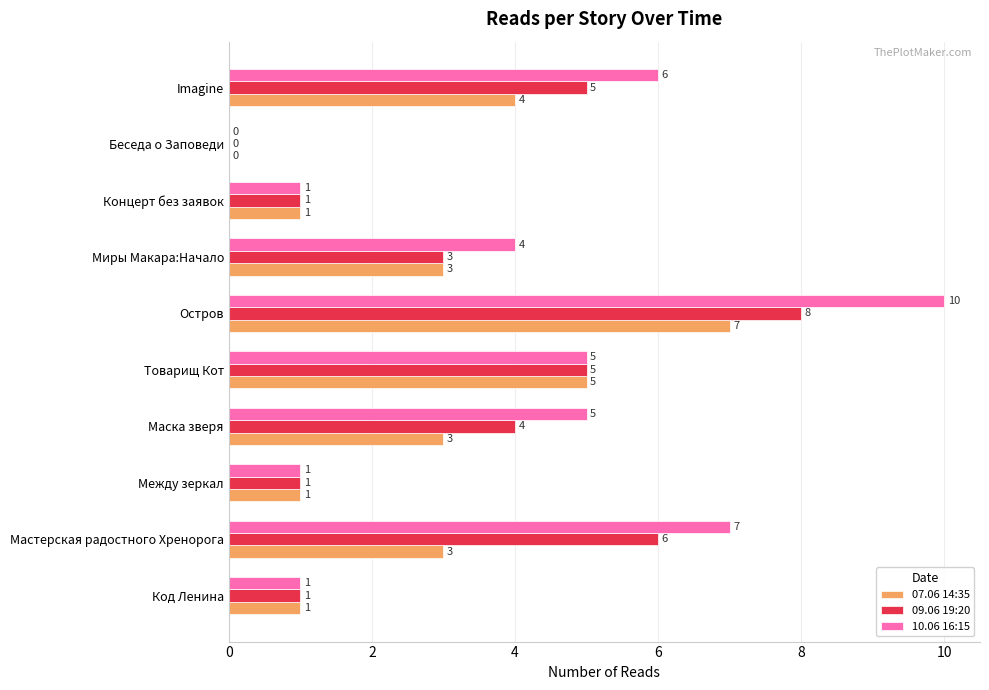

How many categories are shown in the chart?

10